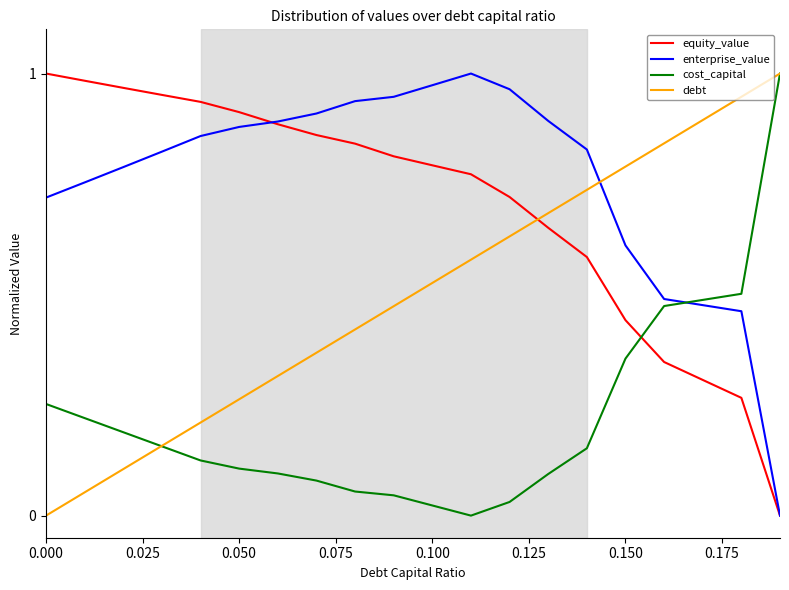

Which series has the largest total across all categories?

enterprise_value